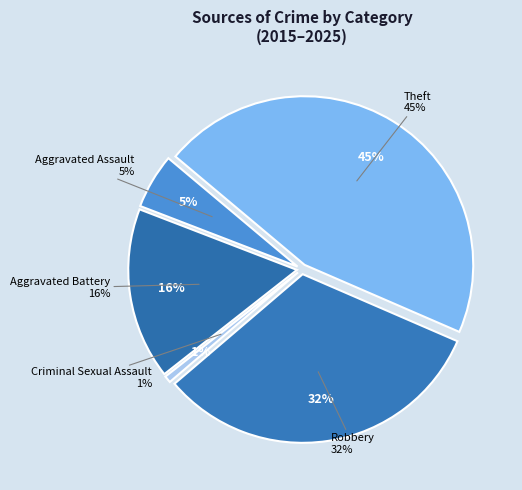

To the nearest percent, what percentage of the pie is Robbery?

32%